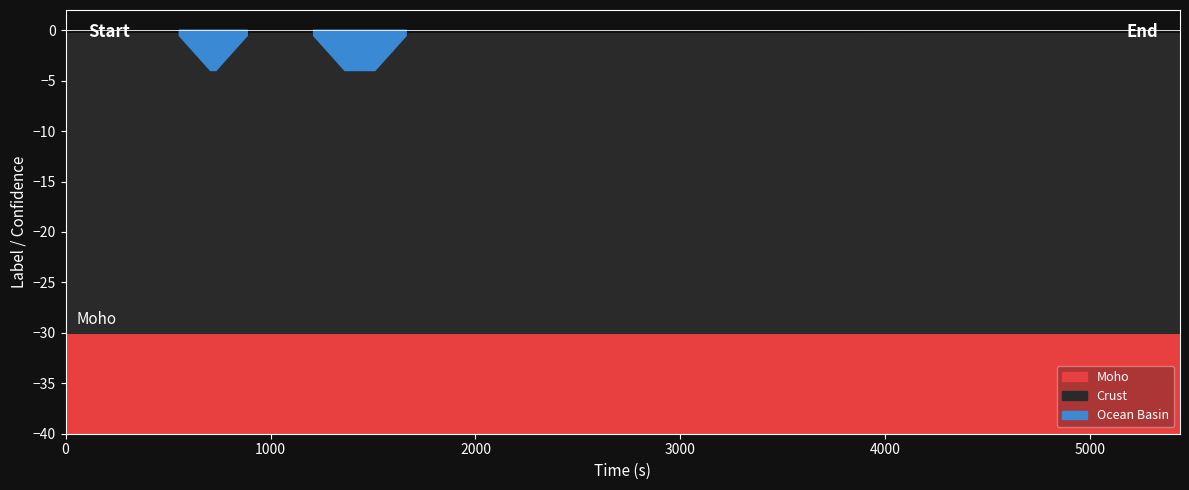

True or false: confidence and start_time cross at least once.

False